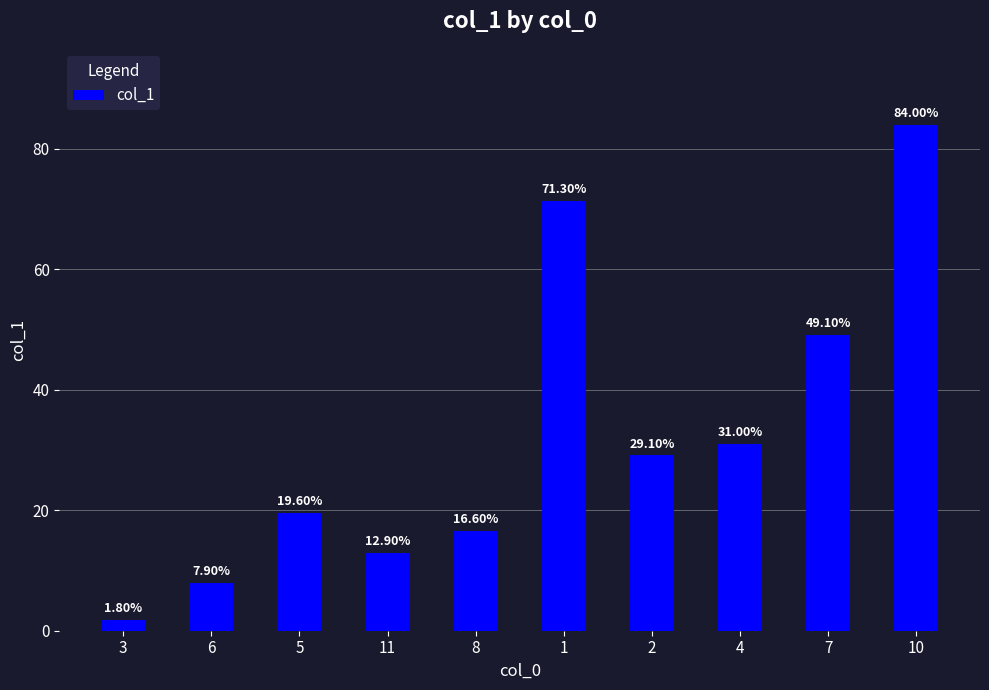

What is the change in value from 11 to 1?

+58.4